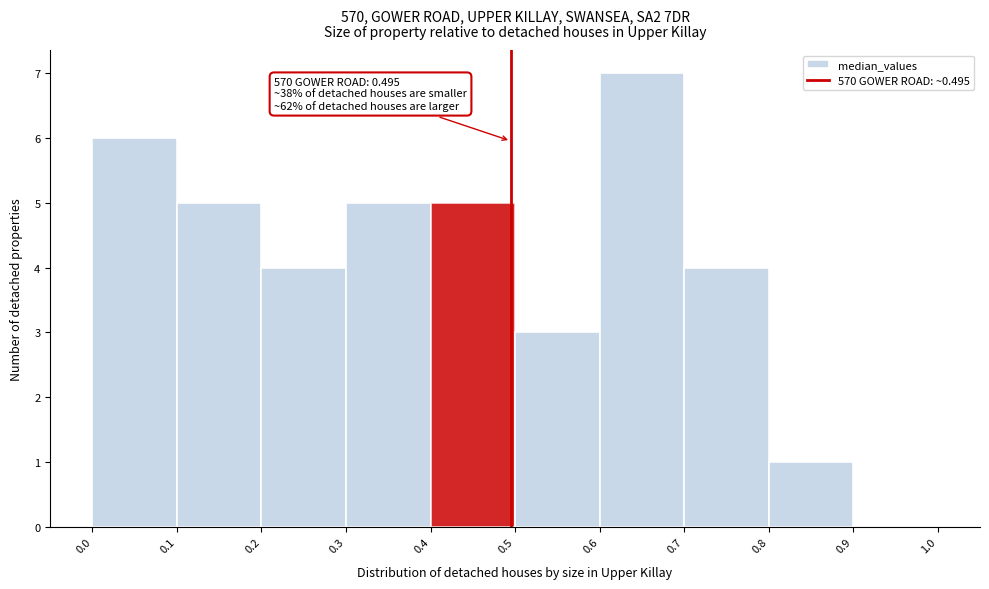

Which range on the x-axis has the tallest bar?

0.6 to 0.7